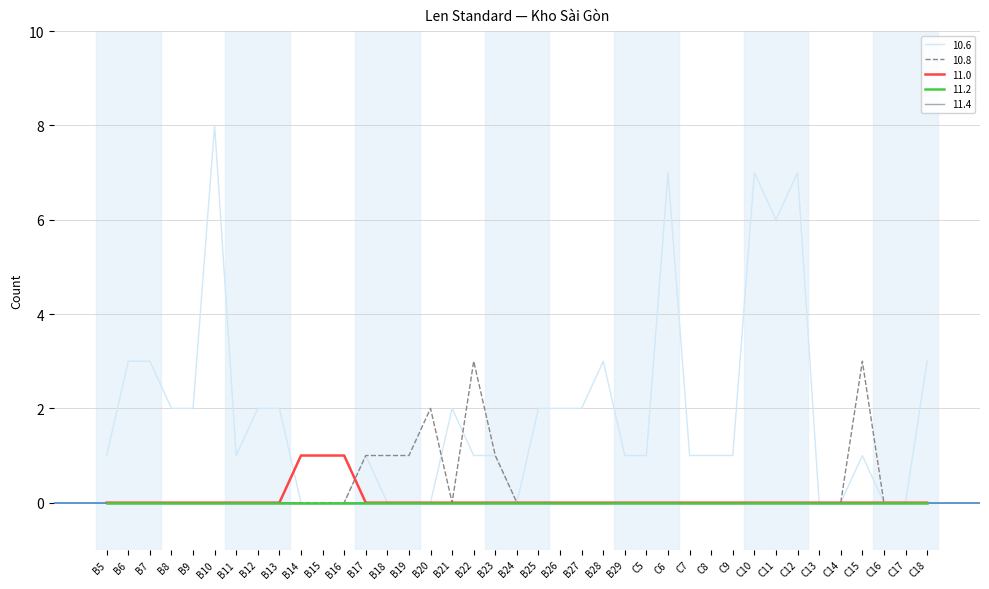

Which category has the highest value in the 11.0 series?

B14